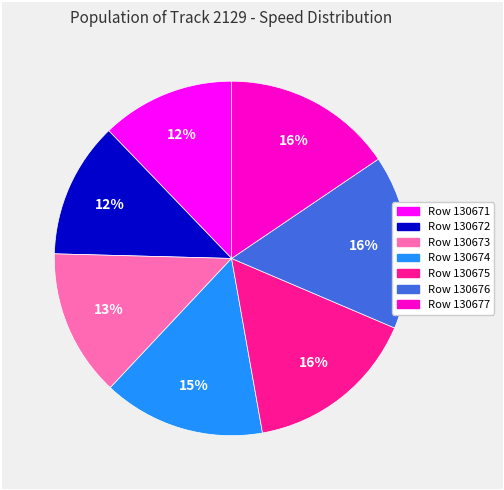

To the nearest percent, what is the difference between the largest and smallest slice percentages?

4%